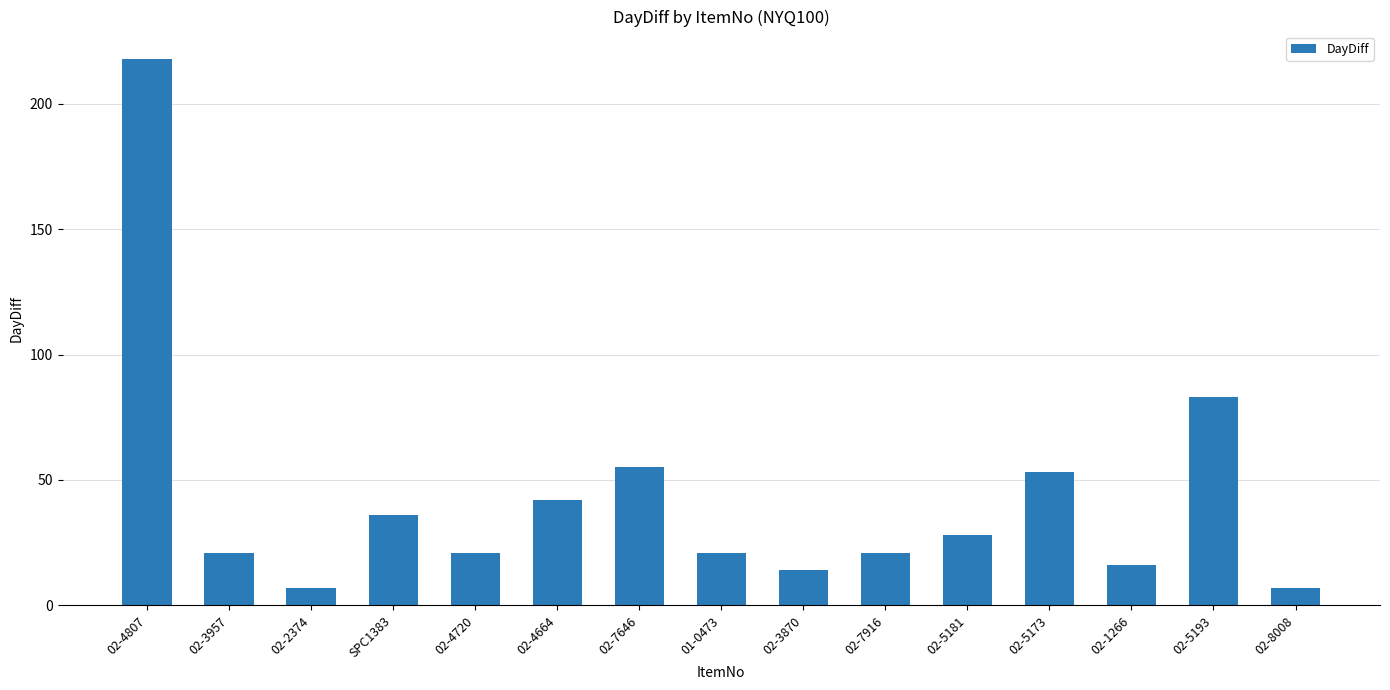

What is the value of the 2nd bar from the left?

21